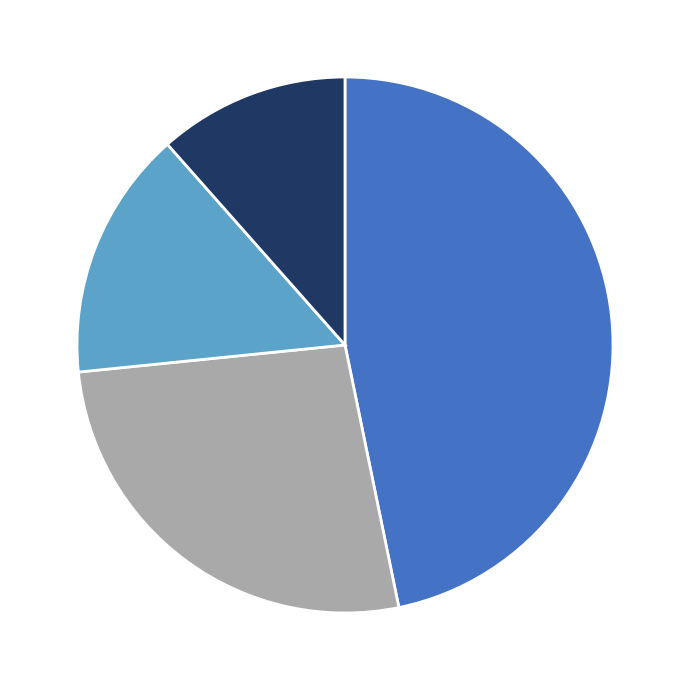

Is there any slice that represents more than half of the pie?

No